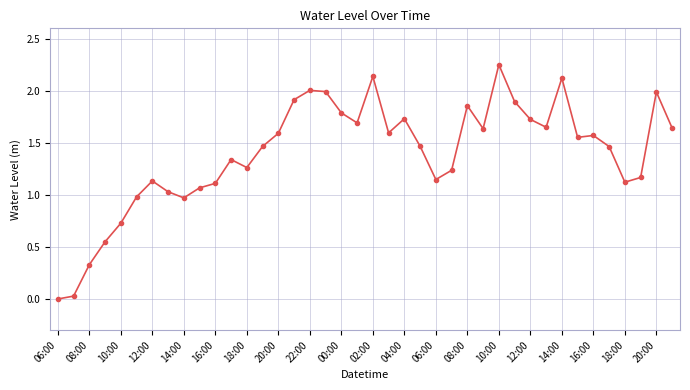

True or false: there are more than 0 points higher than both neighbors.

True